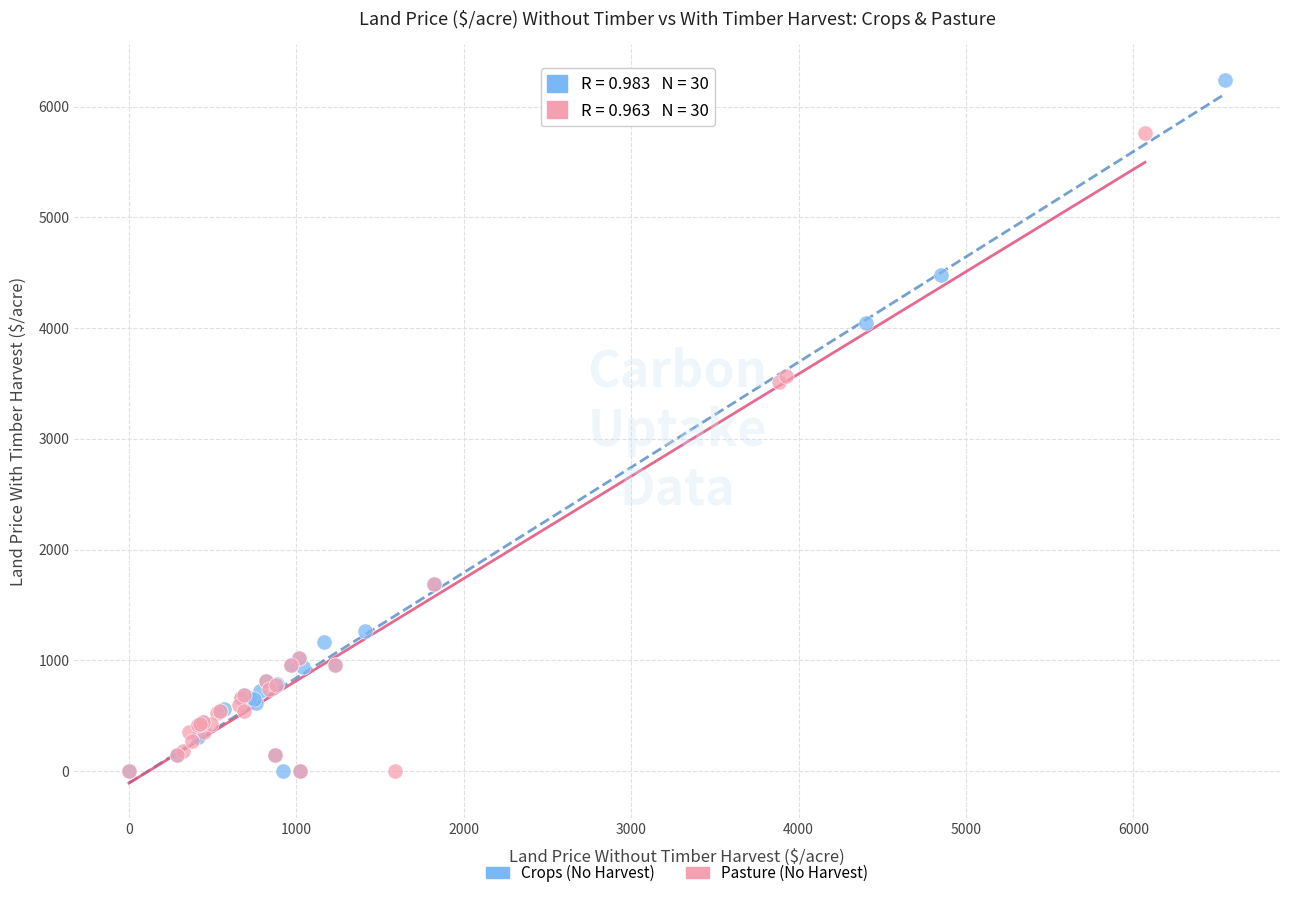

Which series has the largest Y range (max minus min)?

Crops (No Harvest)